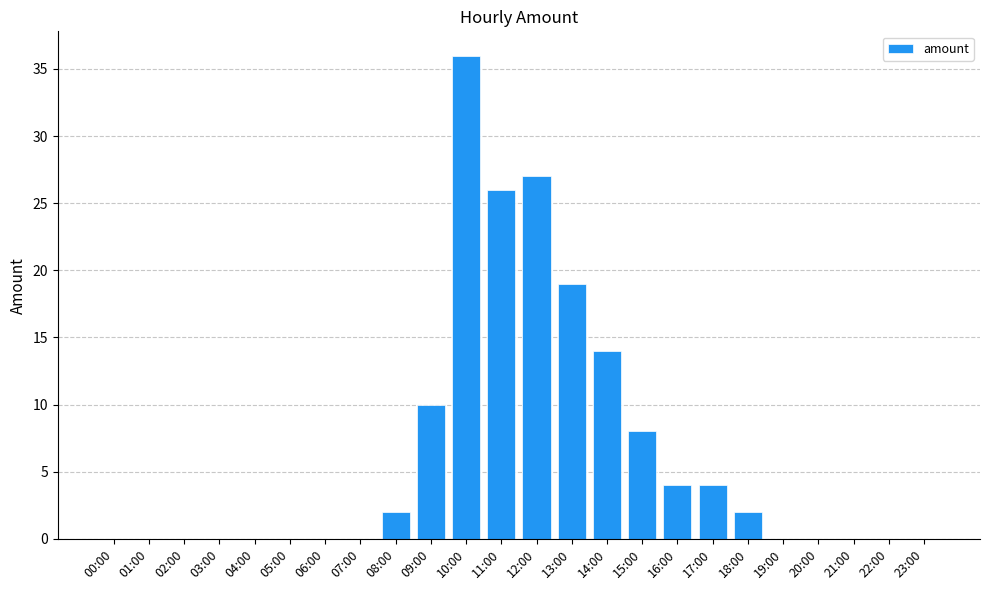

What is the sum of all values?

152